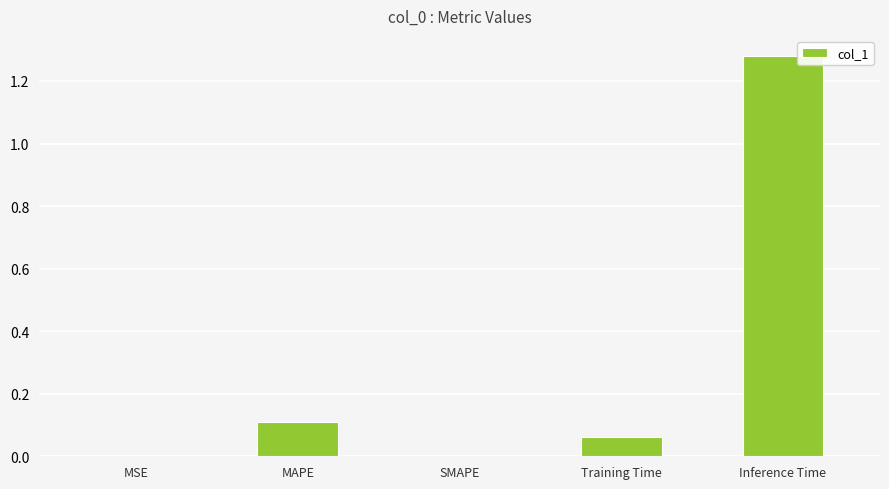

What is the average value?

0.3